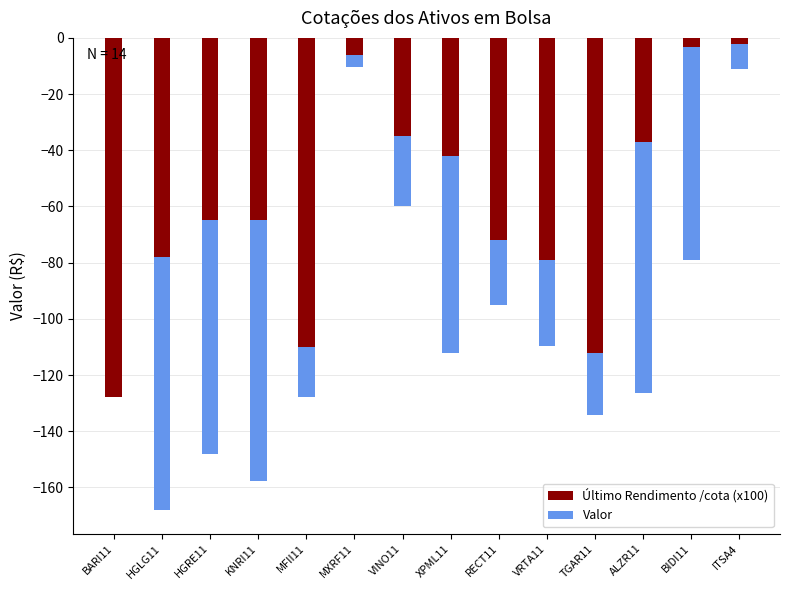

The value of Valor at XPML11 is -112.2. True or false?

True